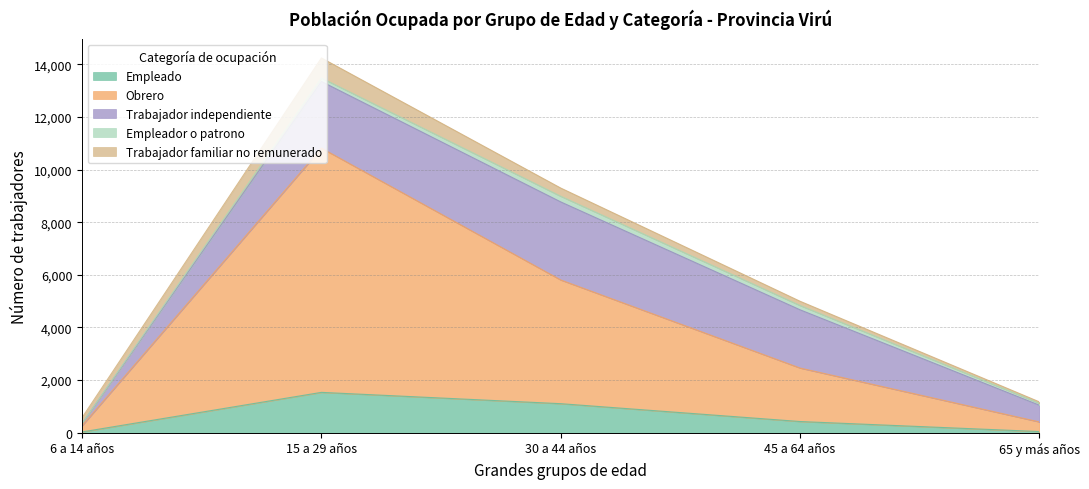

List the labels in order of Obrero value, largest first.

15 a 29 años, 30 a 44 años, 45 a 64 años, 65 y más años, 6 a 14 años